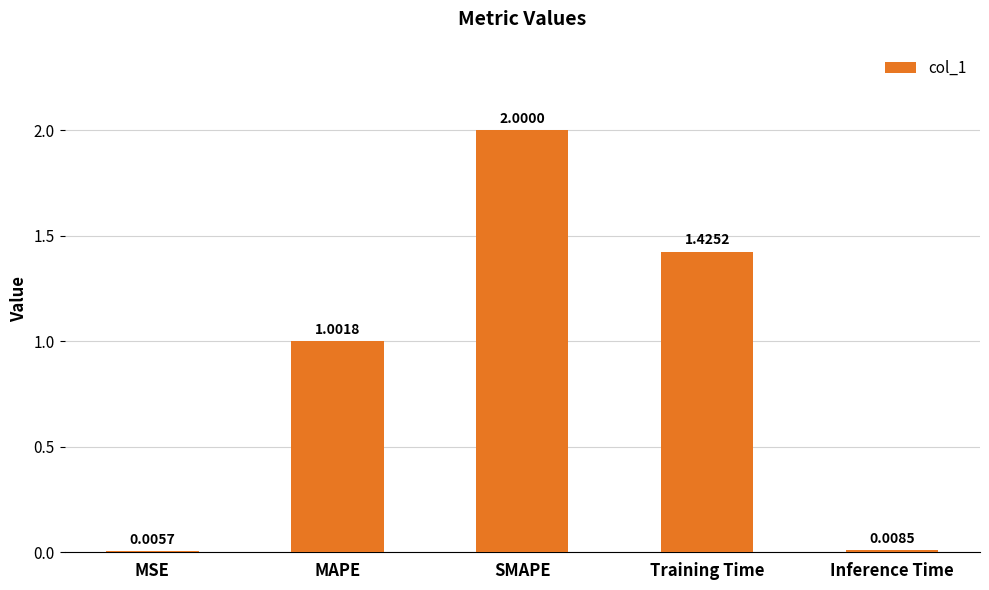

Are the bars grouped side by side (vs. stacked)?

No